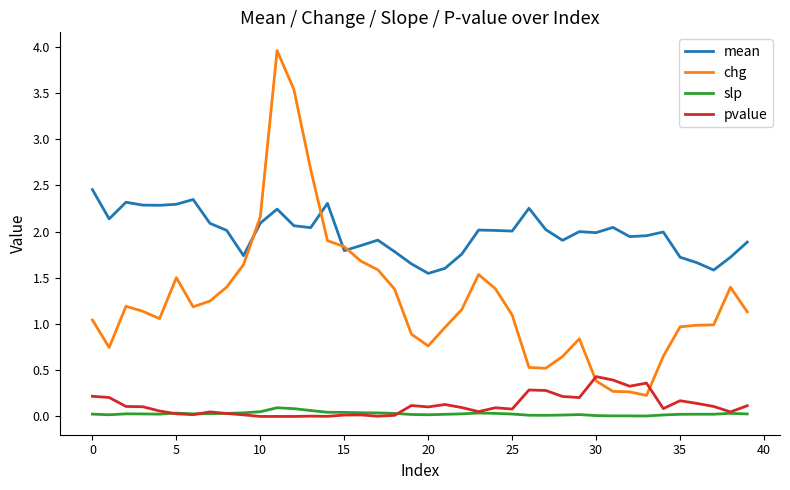

What is the greatest value displayed?

4.0